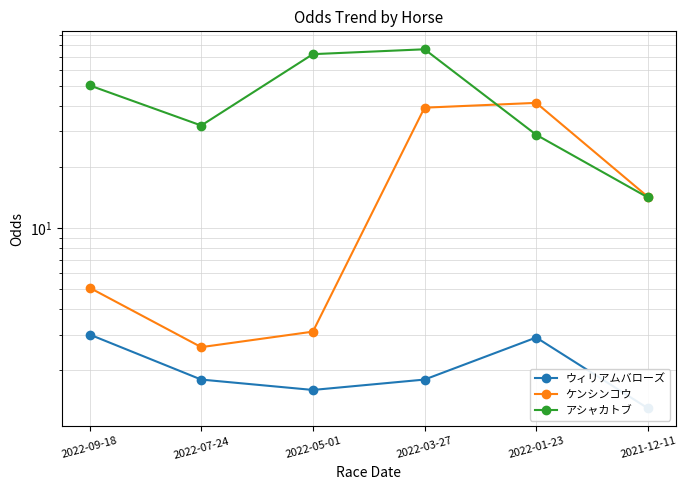

Which series has the largest total across all categories?

アシャカトブ